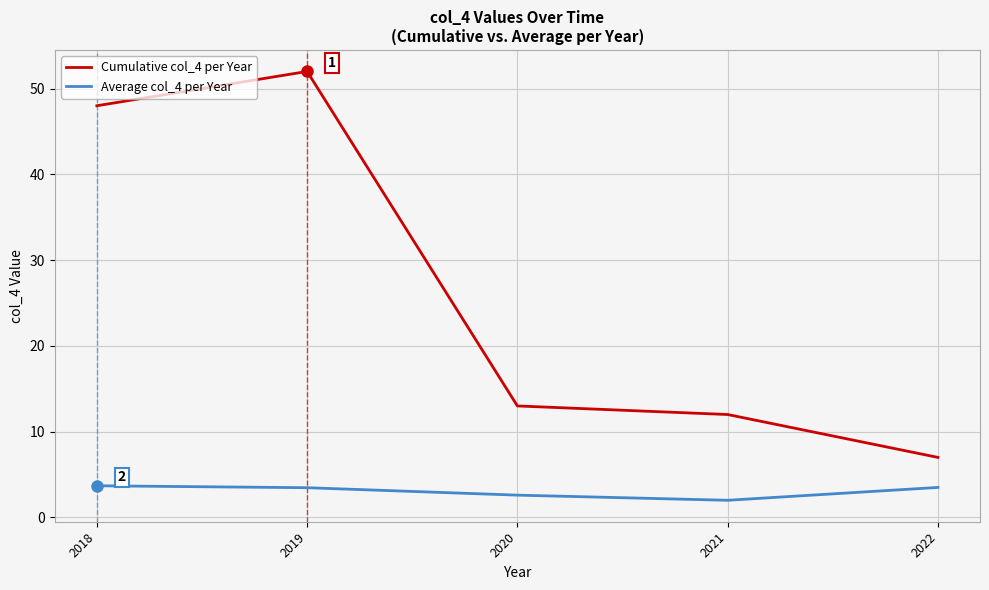

What is the approximate value of Cumulative col_4 per Year at 2020?

13.0